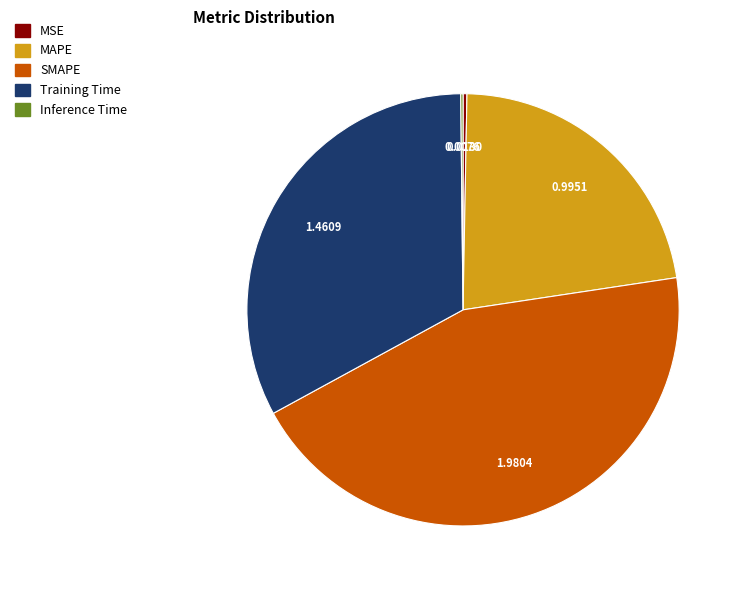

Between MAPE and SMAPE, which is larger?

SMAPE